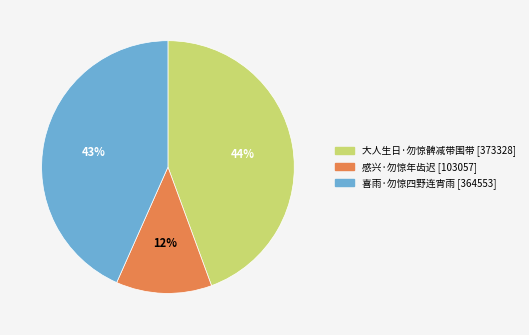

Is there a majority slice in this chart?

No